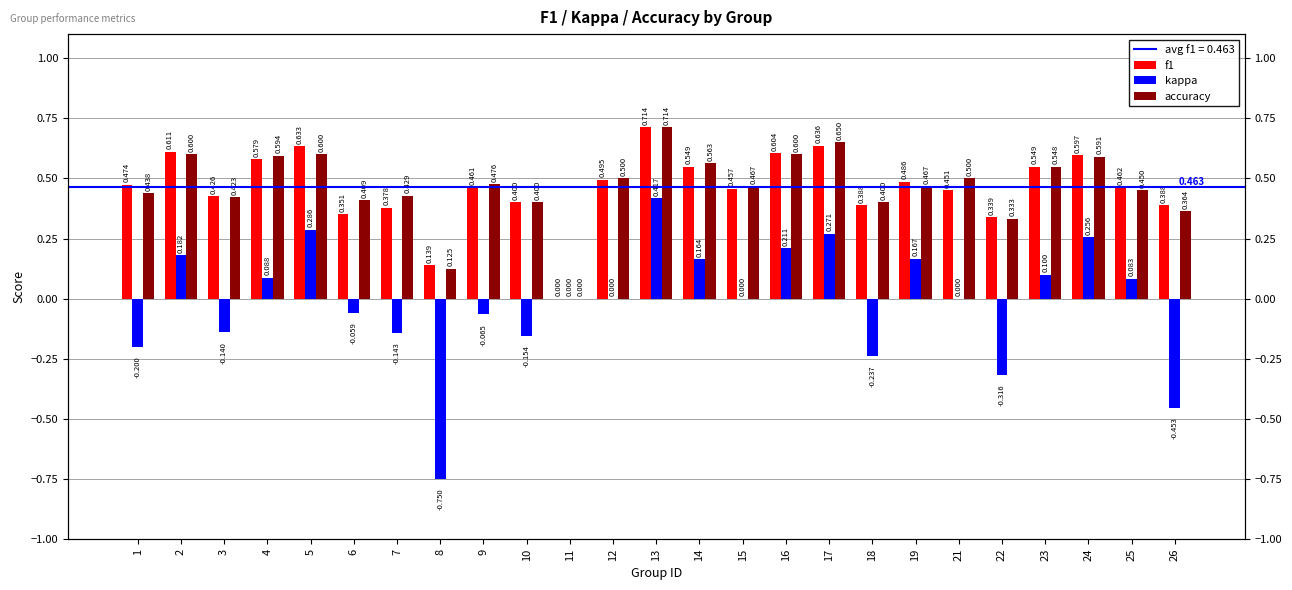

At which category does the chart reach its peak across all series?

13